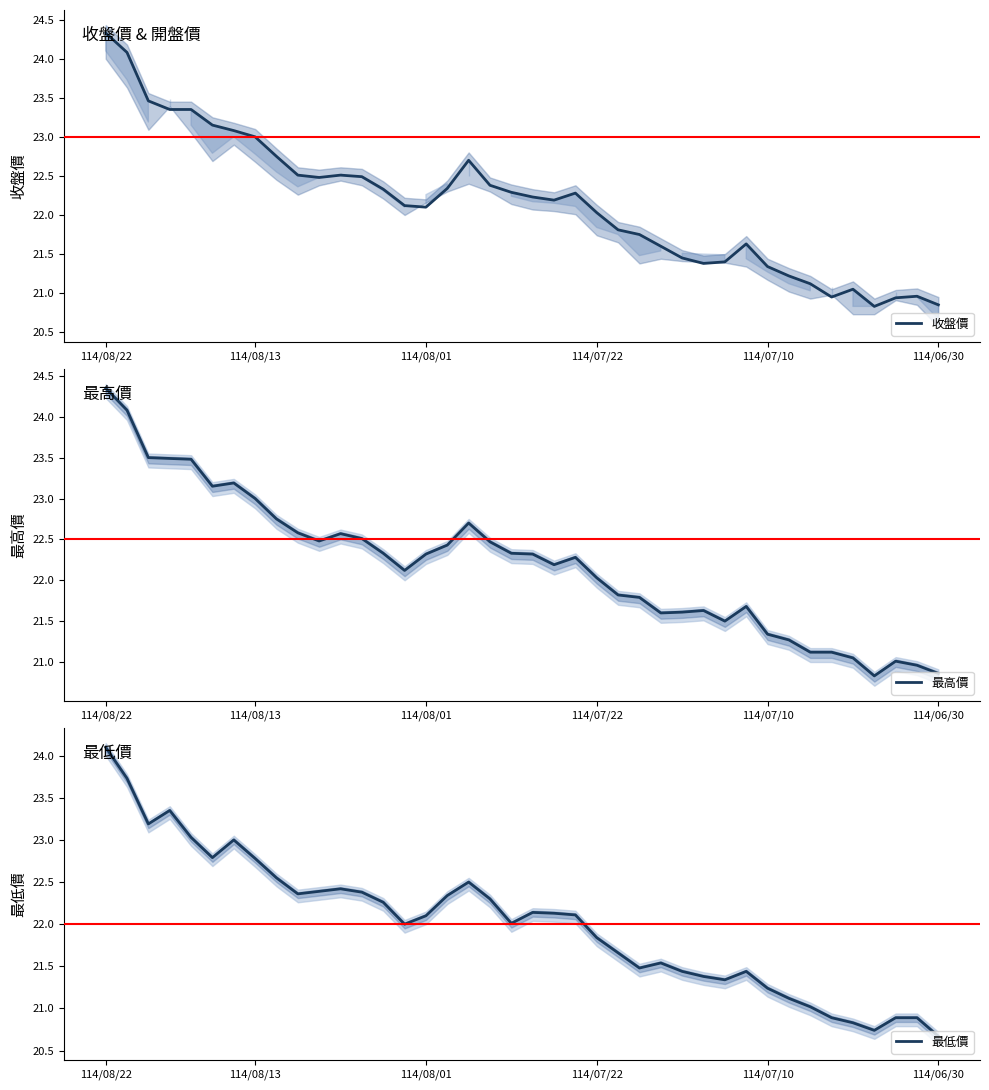

What is the difference between the maximum and second lowest values in the 最高價 series?

3.5